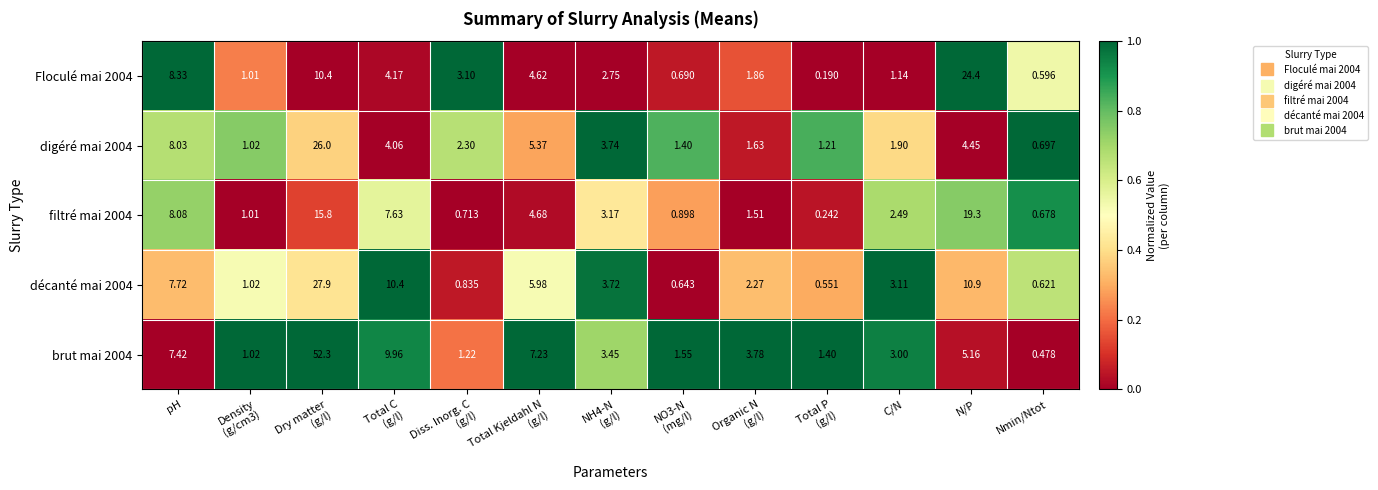

At which label is décanté mai 2004 closest to 14?

N/P